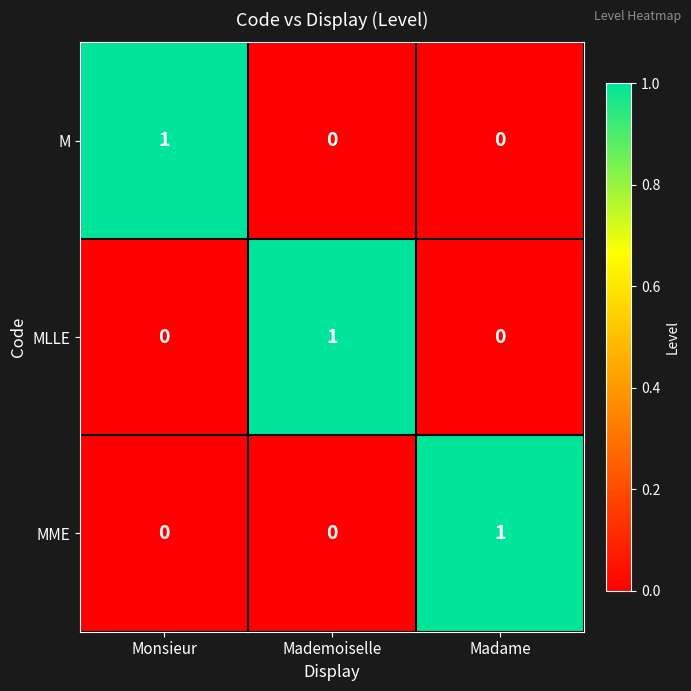

At which label does M reach its peak?

Monsieur